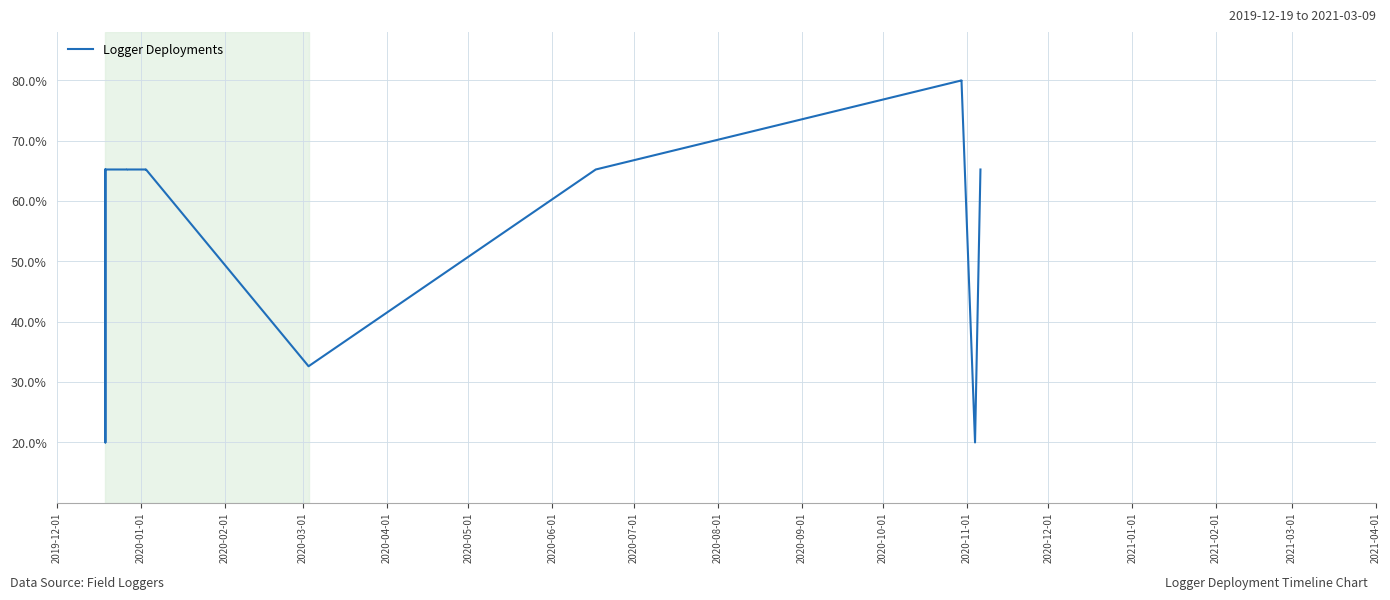

What is the label of the 16th point from the right?

2020-02-01